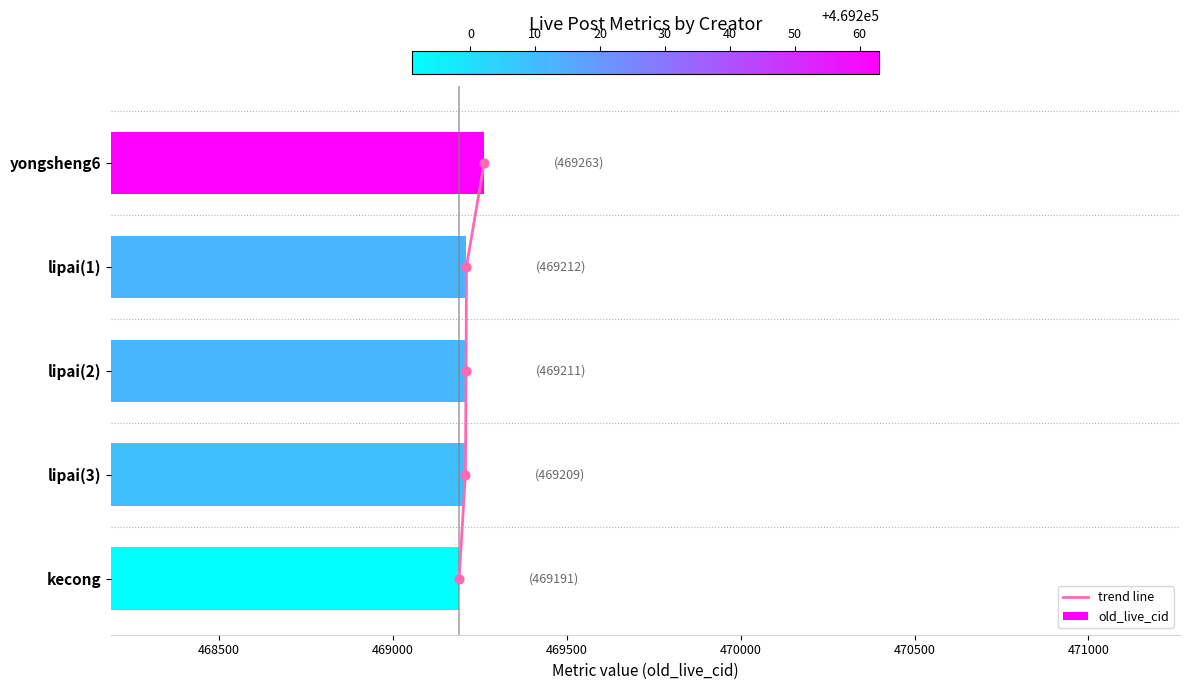

Which series contains the highest Y value?

old_live_cid